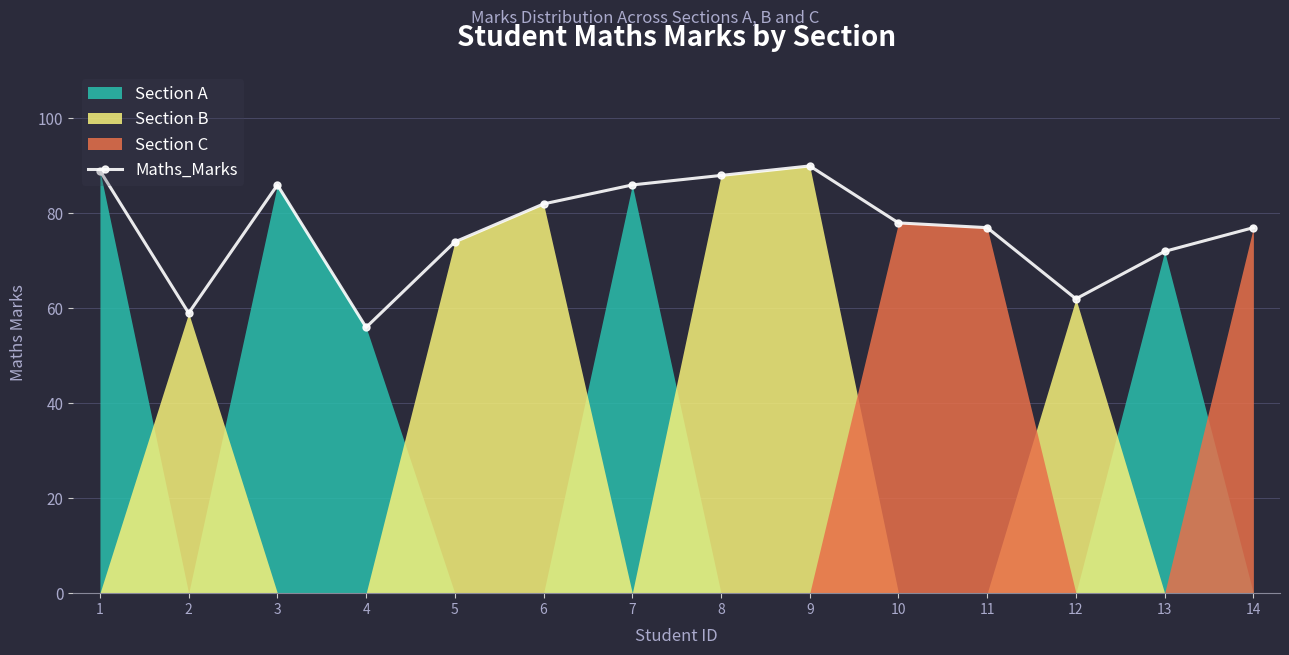

How many data points does each series have?

14